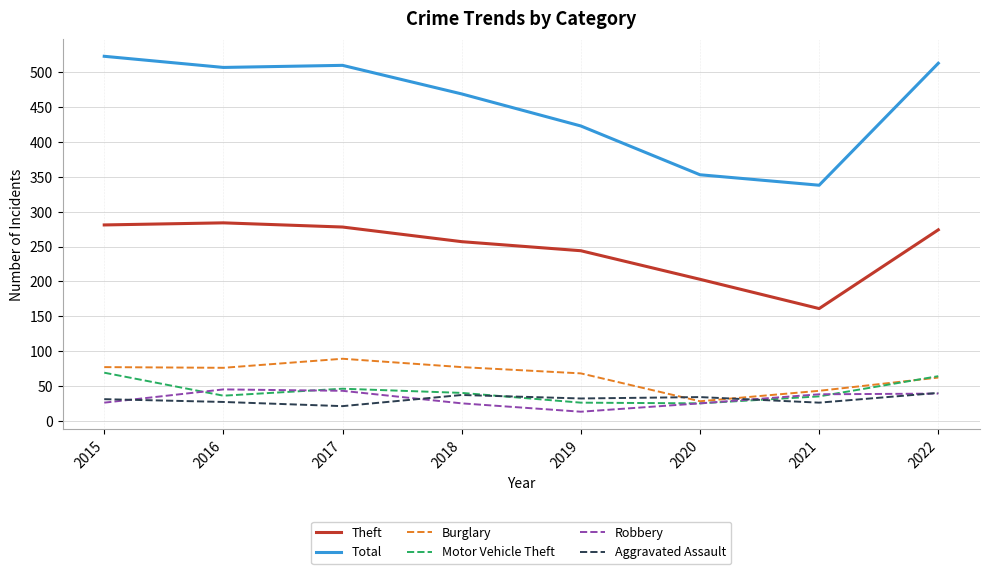

Does the chart have visible grid lines?

Yes